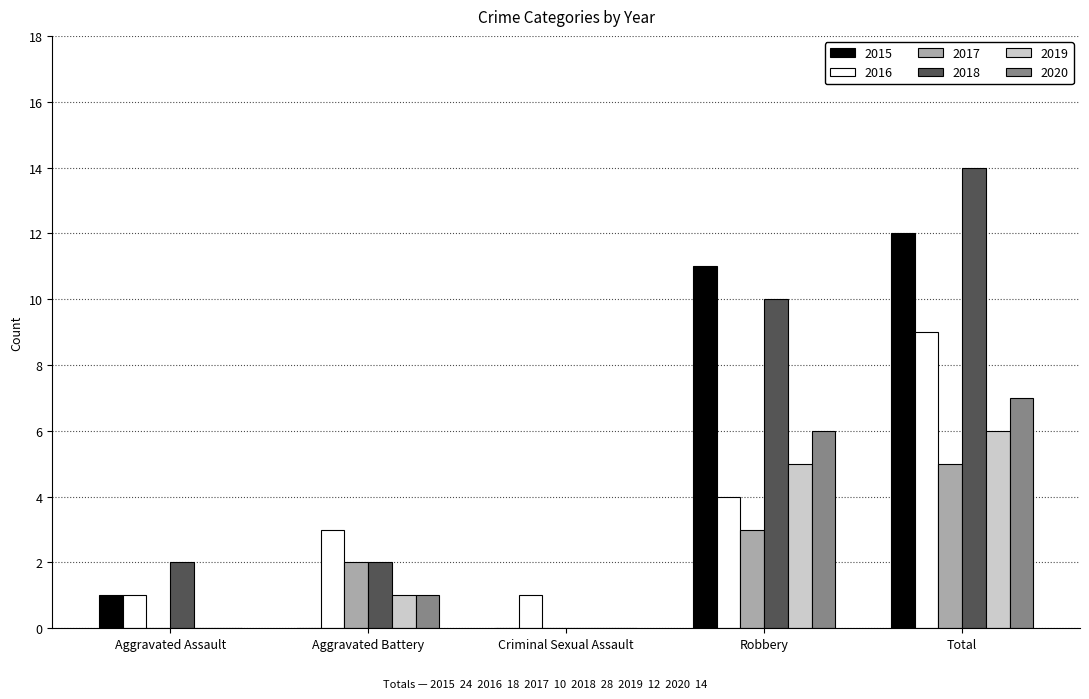

Reading right to left, extract all data points from this chart.

2015: 12	11	0	0	1
2016: 9	4	1	3	1
2017: 5	3	0	2	0
2018: 14	10	0	2	2
2019: 6	5	0	1	0
2020: 7	6	0	1	0